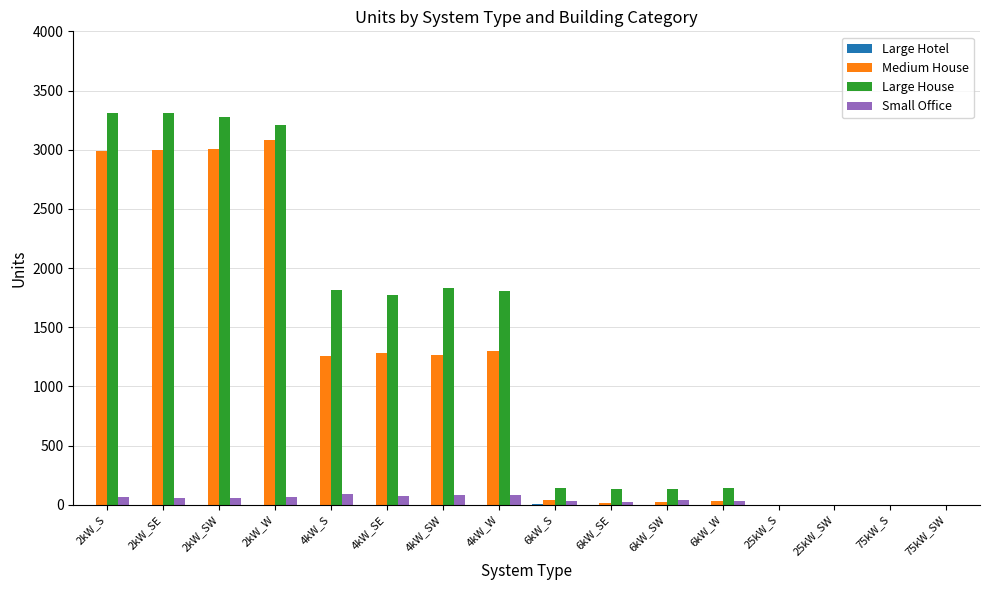

The value of Medium House at 75kW_S is -1769. True or false?

False